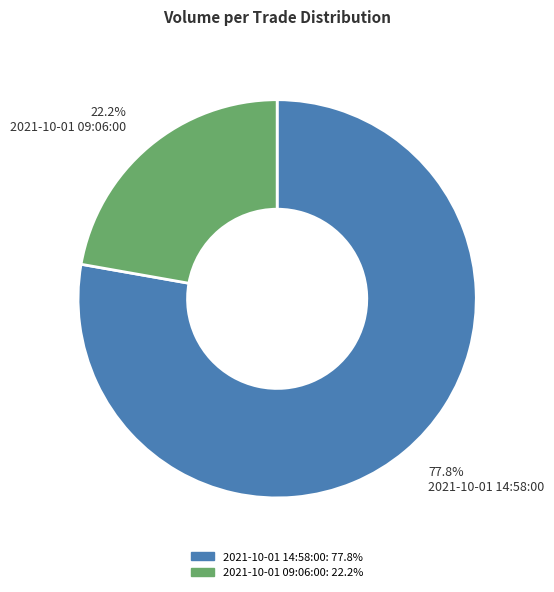

To the nearest percent, what is the difference between the largest and smallest slice percentages?

56%